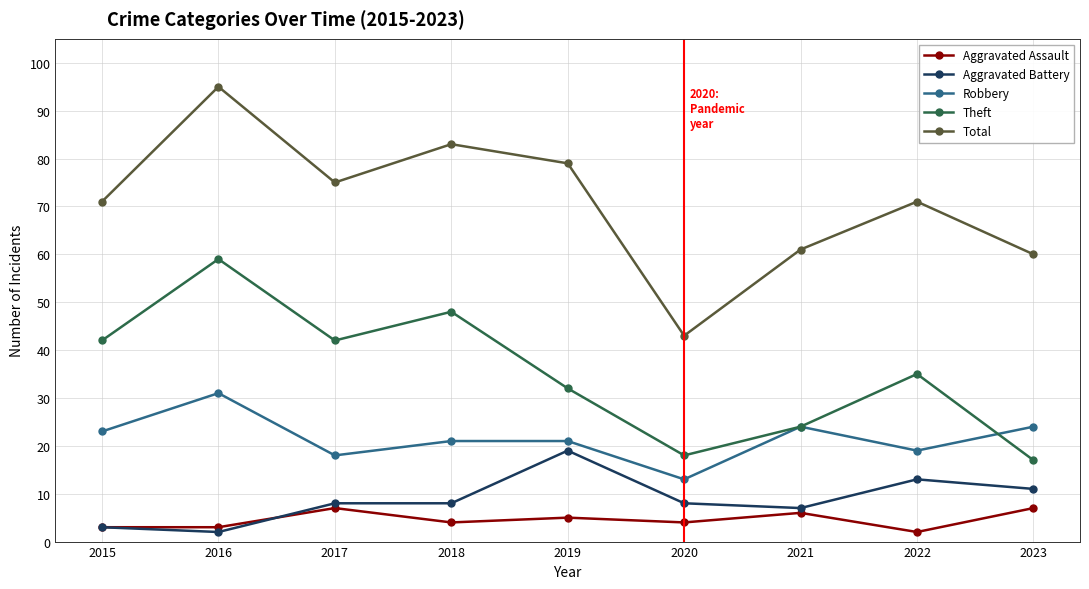

Reading left to right, transcribe all the data shown in this chart.

Aggravated Assault: 2015=3	2016=3	2017=7	2018=4	2019=5	2020=4	2021=6	2022=2	2023=7
Aggravated Battery: 2015=3	2016=2	2017=8	2018=8	2019=19	2020=8	2021=7	2022=13	2023=11
Robbery: 2015=23	2016=31	2017=18	2018=21	2019=21	2020=13	2021=24	2022=19	2023=24
Theft: 2015=42	2016=59	2017=42	2018=48	2019=32	2020=18	2021=24	2022=35	2023=17
Total: 2015=71	2016=95	2017=75	2018=83	2019=79	2020=43	2021=61	2022=71	2023=60